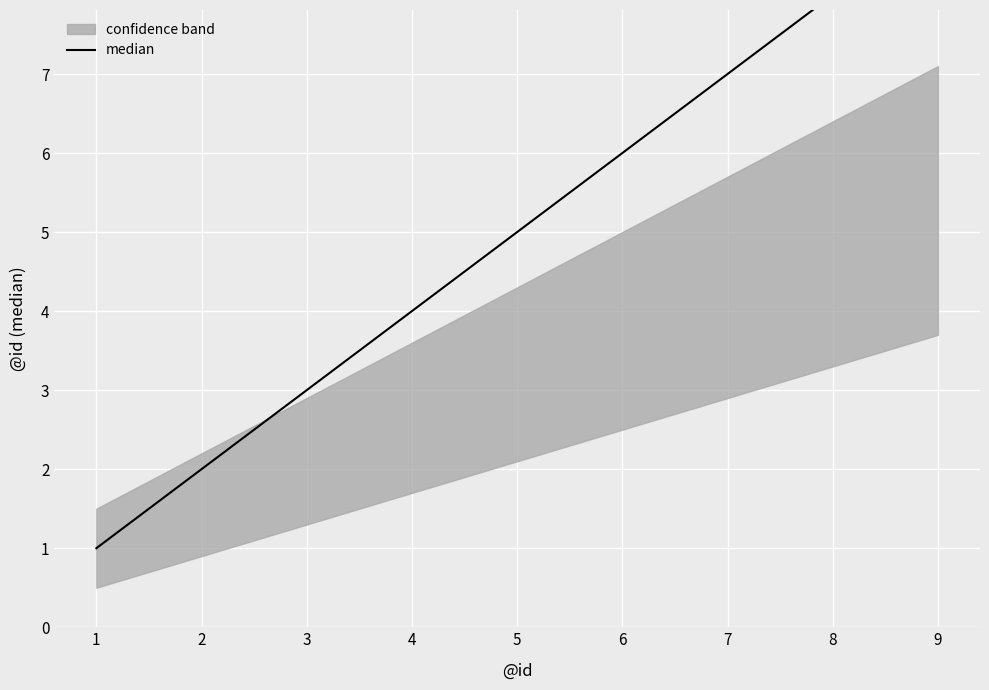

What is the difference between the maximum and second lowest values?

7